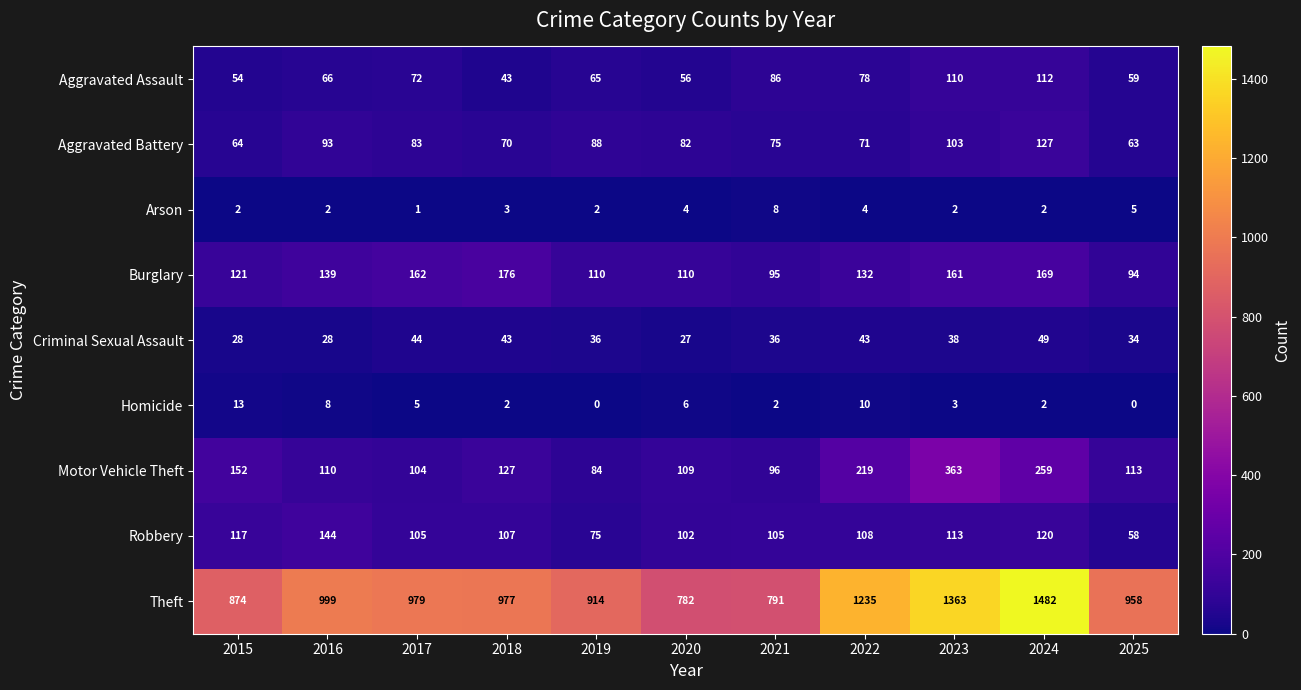

Which series changed the most between 2016 and 2024?

Theft